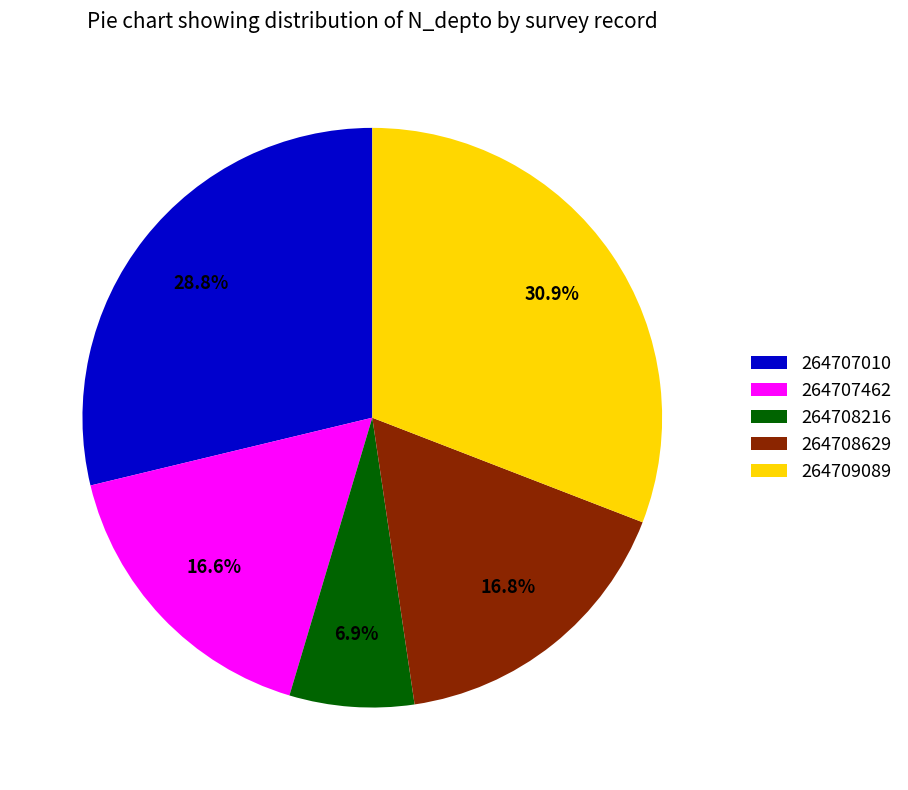

How many slices are in this pie chart?

5